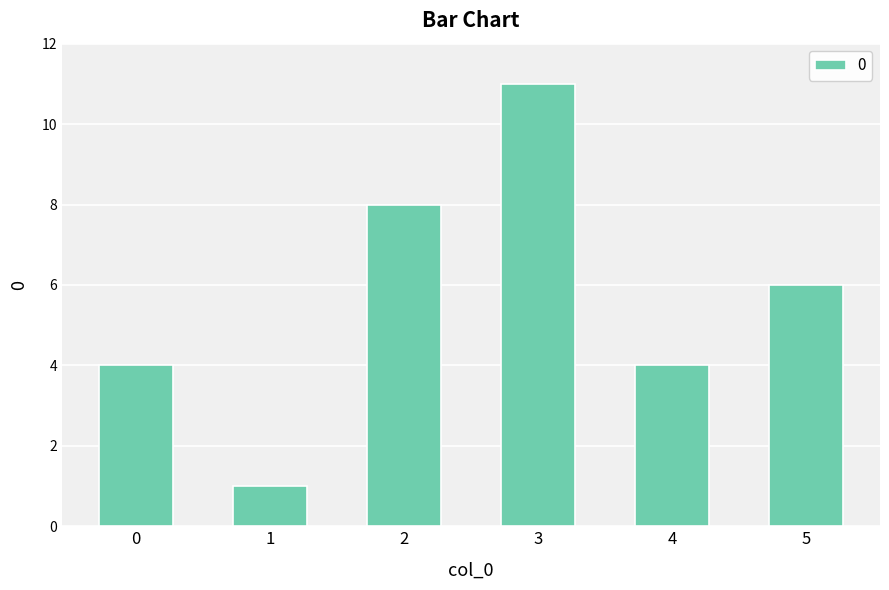

What is the difference between the values at 0 and 5?

2